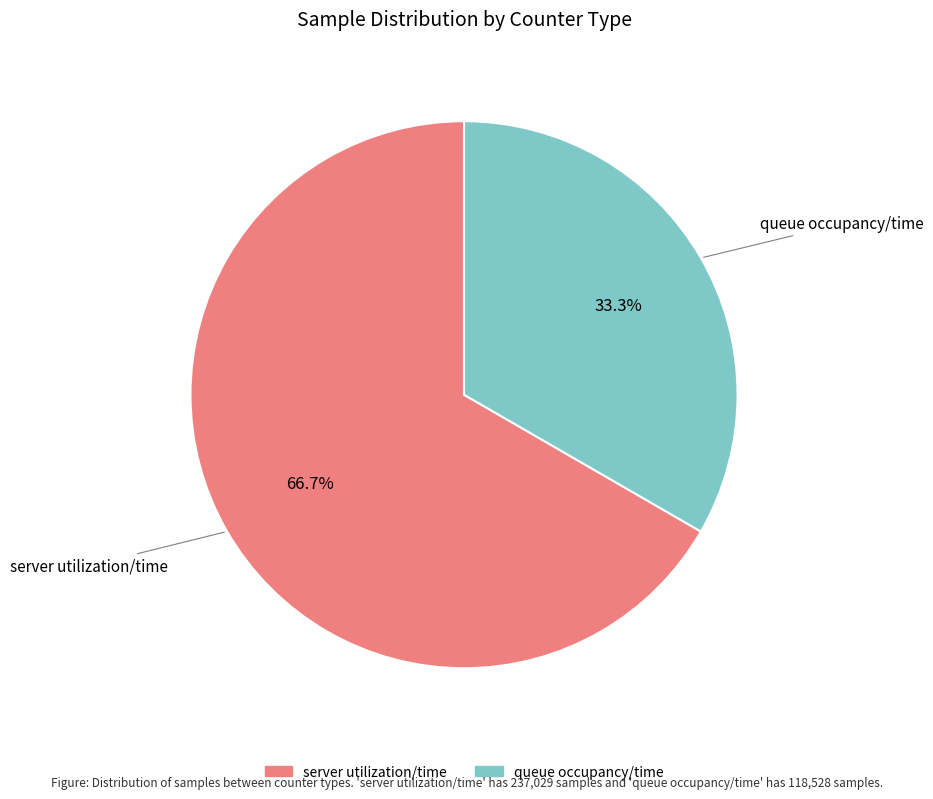

Combined, what portion of the pie is queue occupancy/time and server utilization/time?

100.0%